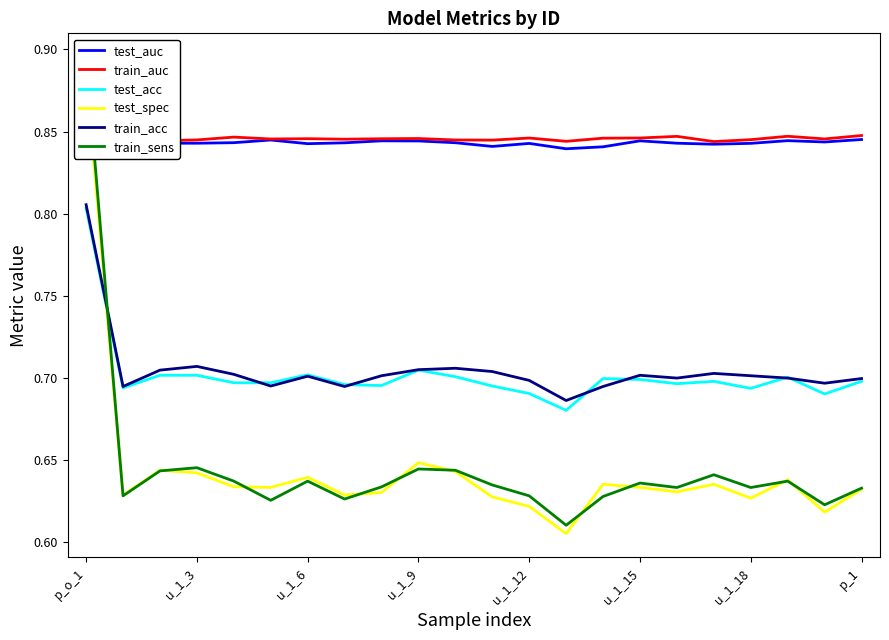

Does the chart have visible grid lines?

No